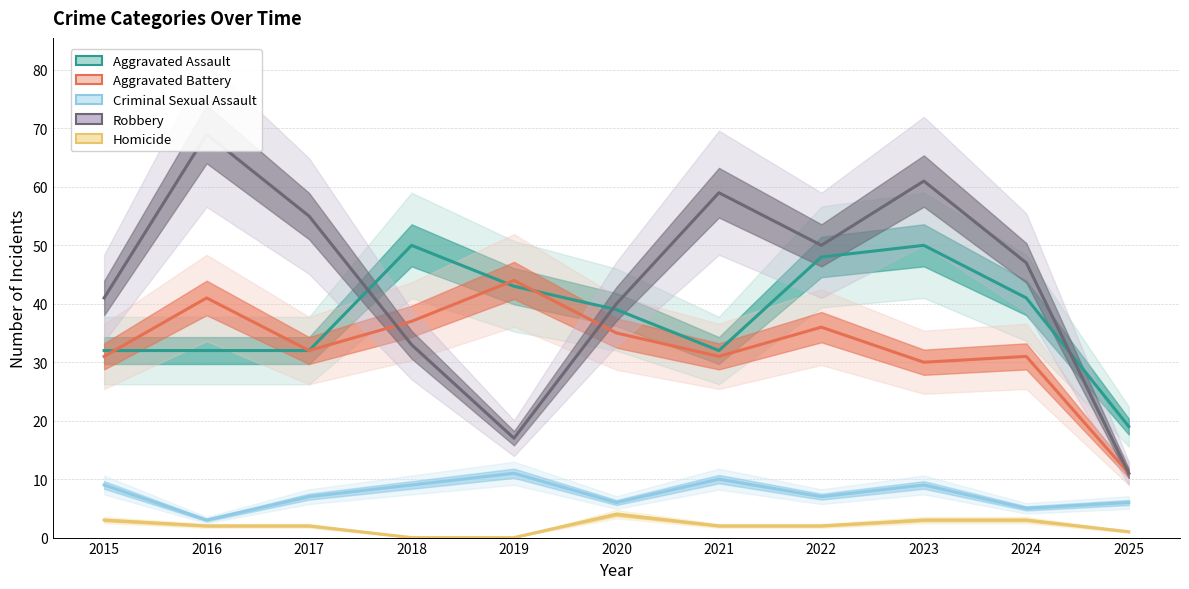

Rank the series by their maximum value, from highest to lowest.

Robbery, Aggravated Assault, Aggravated Battery, Criminal Sexual Assault, Homicide